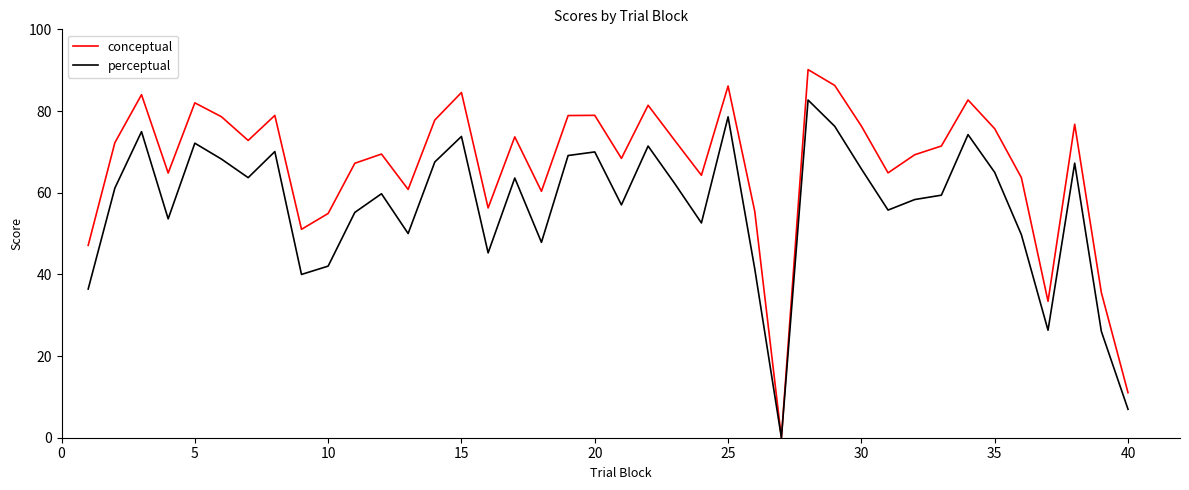

What are all the series names shown in the legend?

conceptual, perceptual